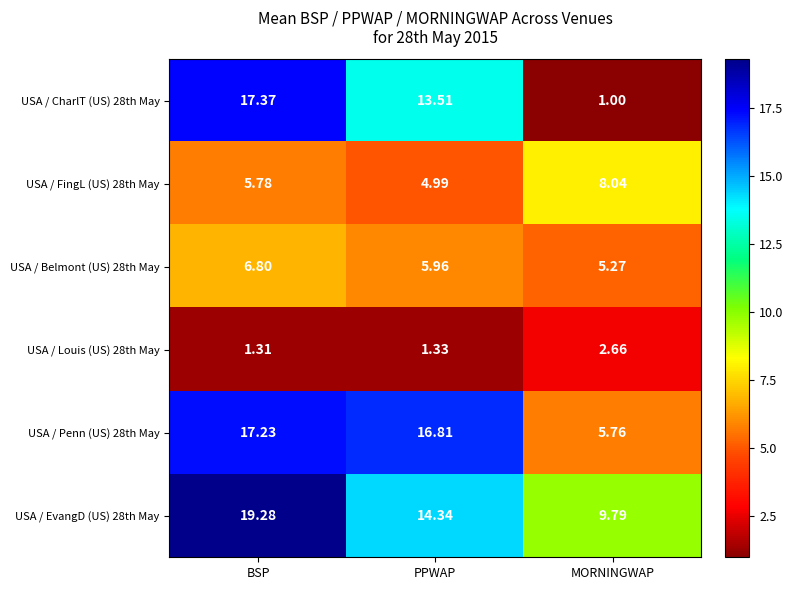

Which series changed the most between PPWAP and MORNINGWAP?

USA / CharlT (US) 28th May